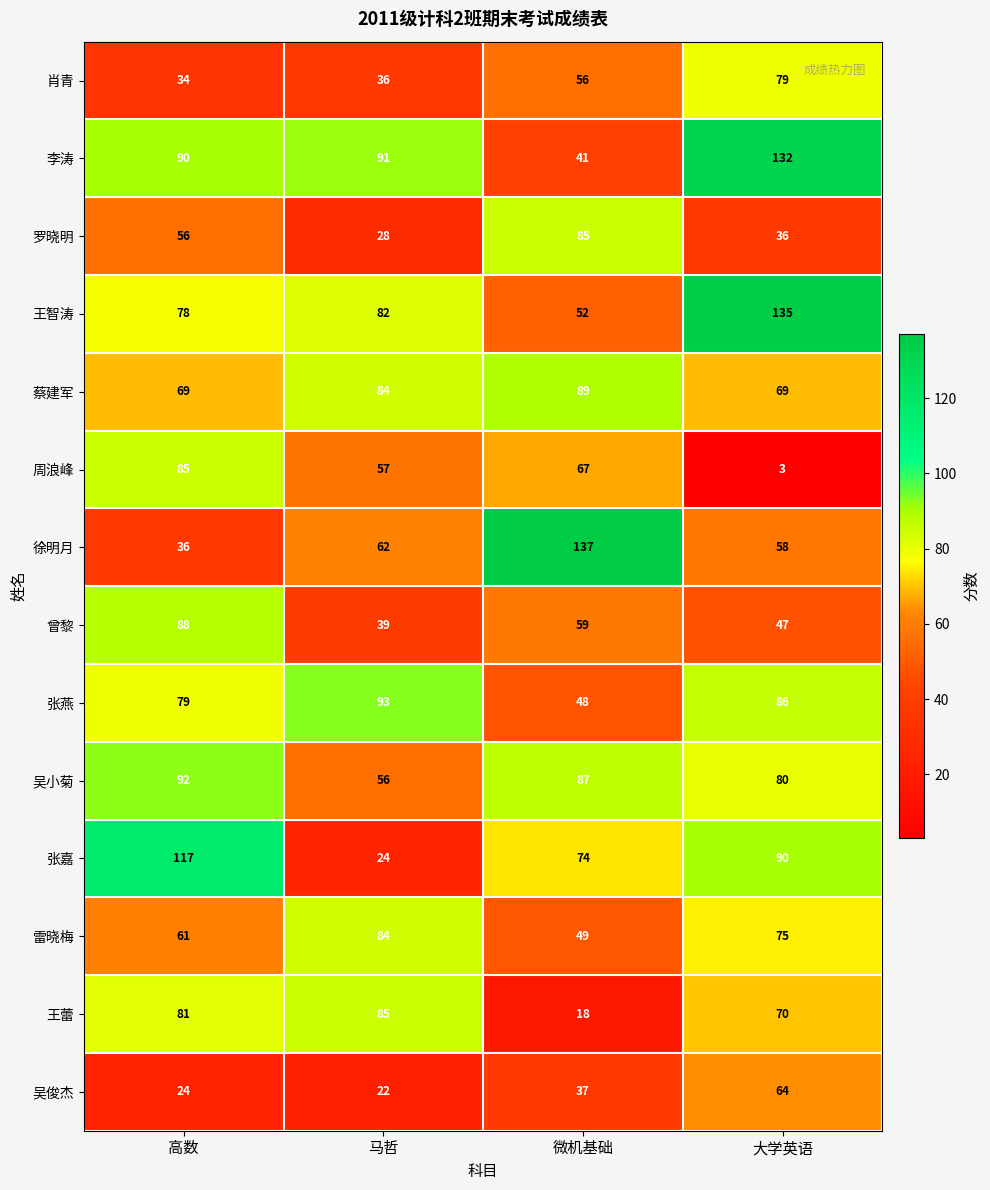

Between 马哲 and 微机基础, which series saw the biggest shift?

徐明月